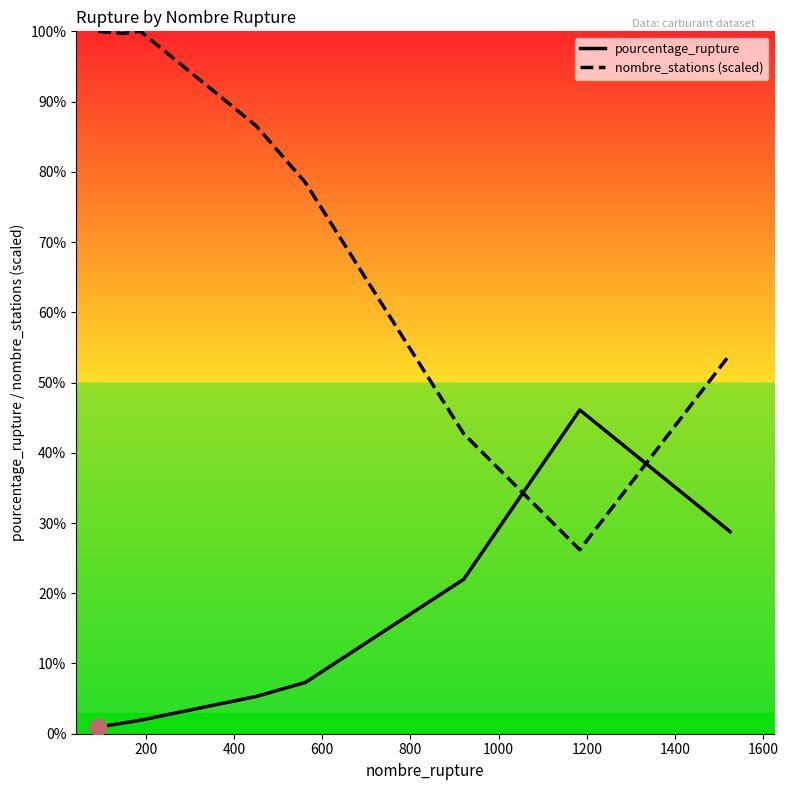

What are all the series names shown in the legend?

pourcentage_rupture, nombre_stations (scaled)